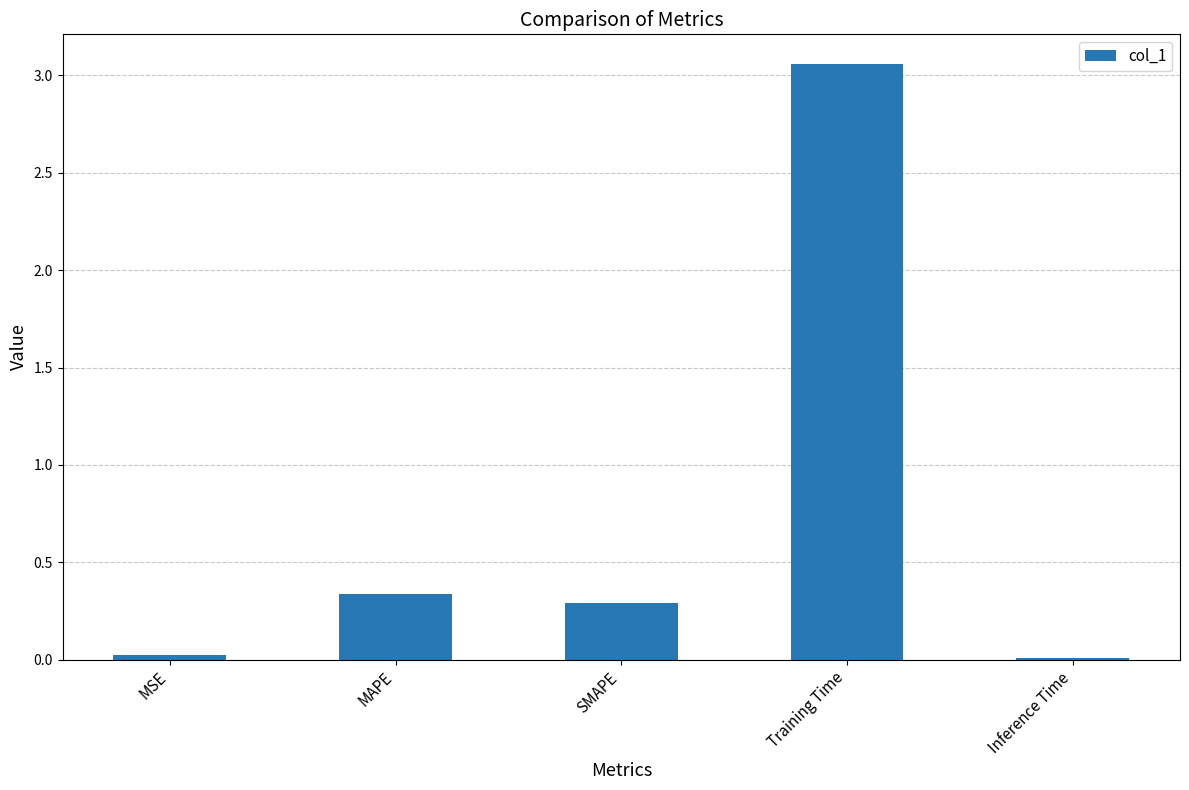

The value at MSE is 0.0. True or false?

True